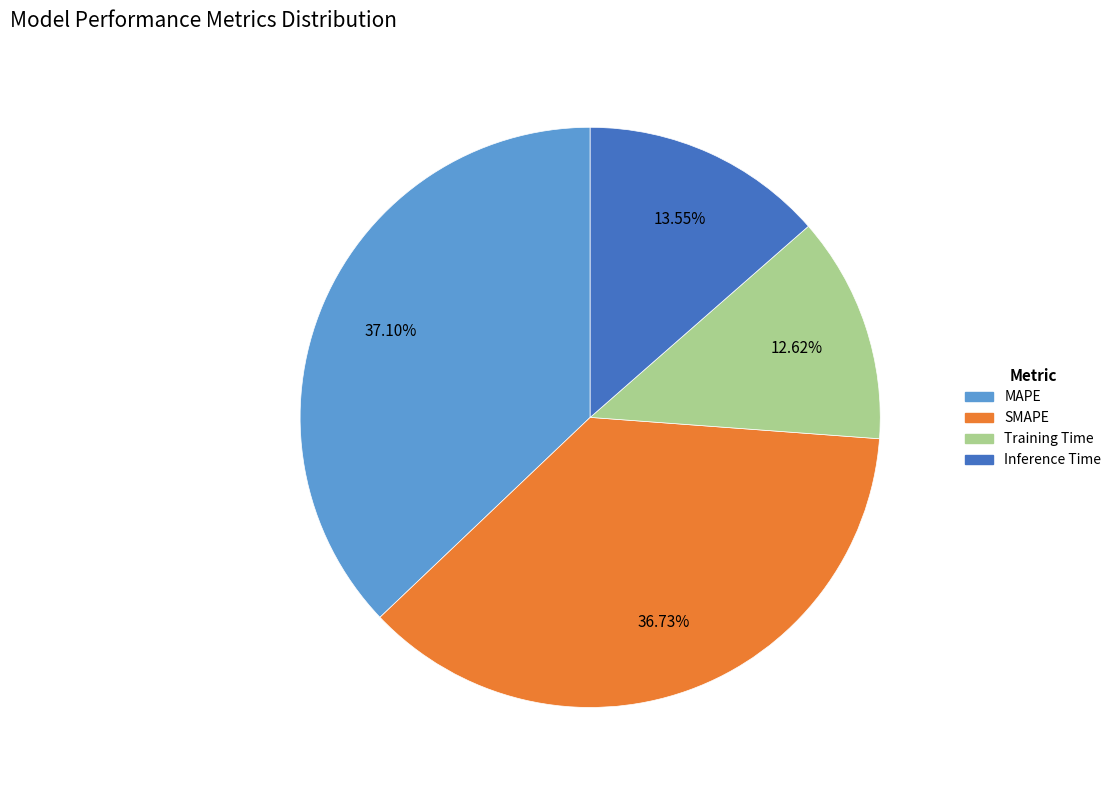

To the nearest percent, what is the difference between the largest and smallest slice percentages?

24%